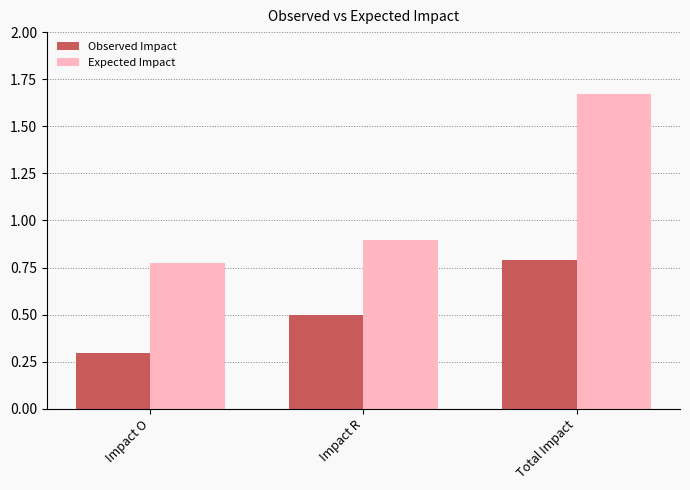

What is the difference between the maximum and minimum values in the Expected Impact series?

0.9